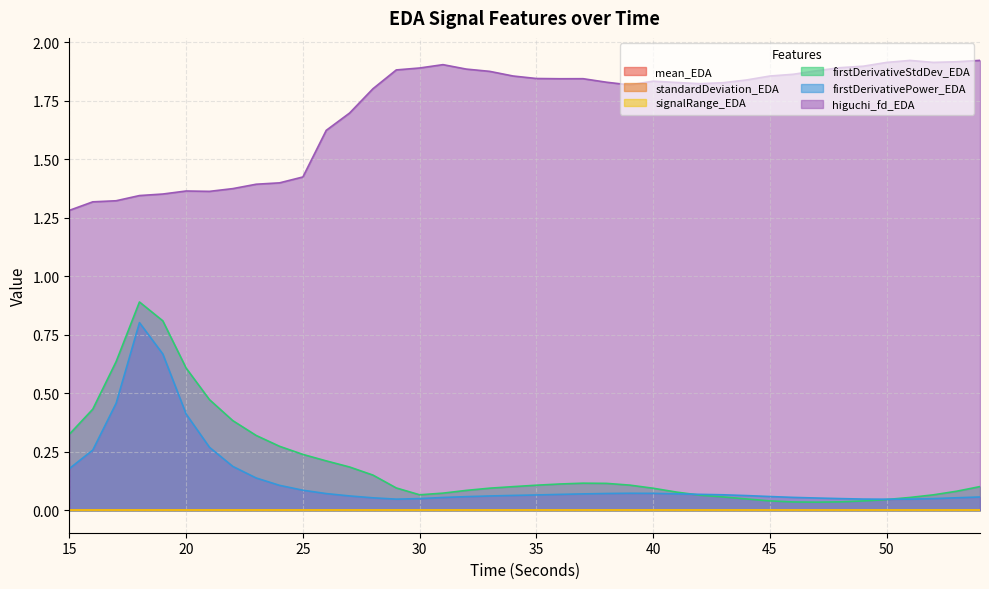

Which label corresponds to the smallest value in the chart?

54